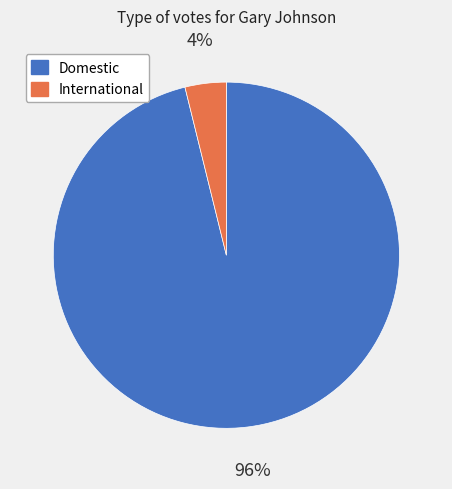

To the nearest percent, what portion does Domestic represent?

96%